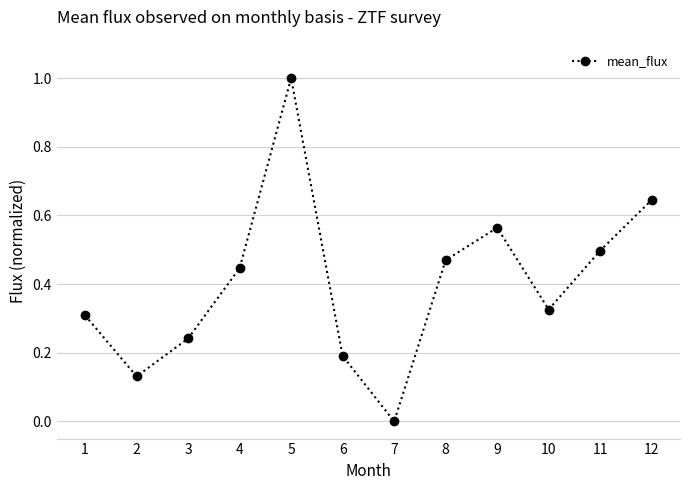

Does the chart have visible grid lines?

Yes